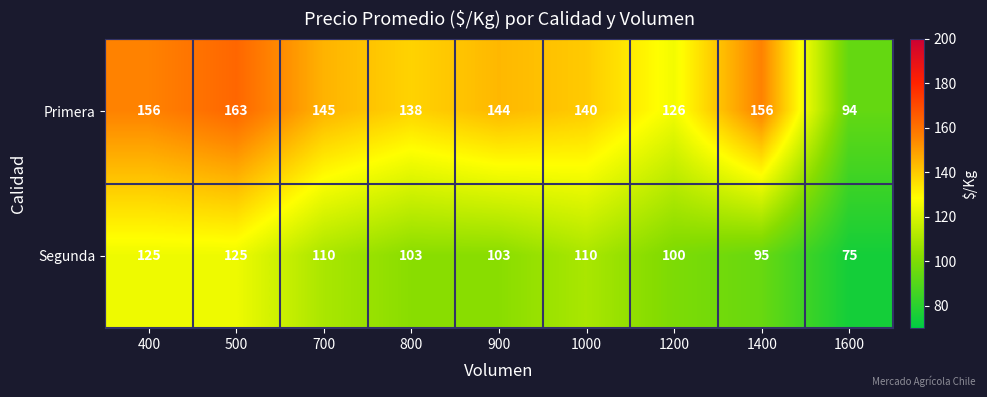

Count the number of categories in the chart.

9